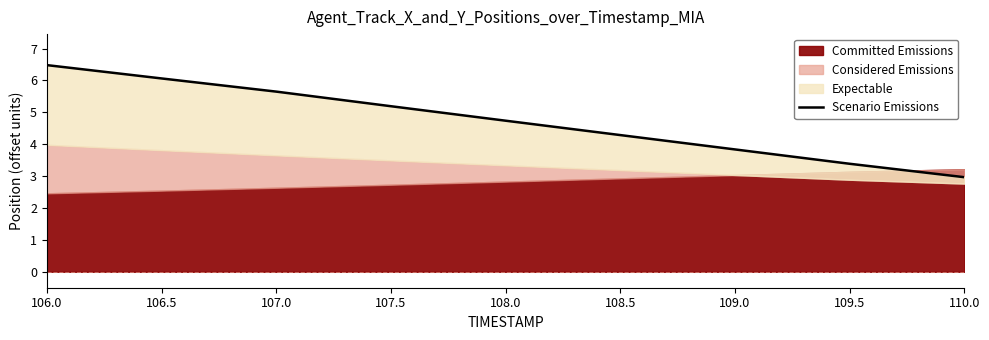

Which has a higher value, 109.5 or 108.5?

108.5